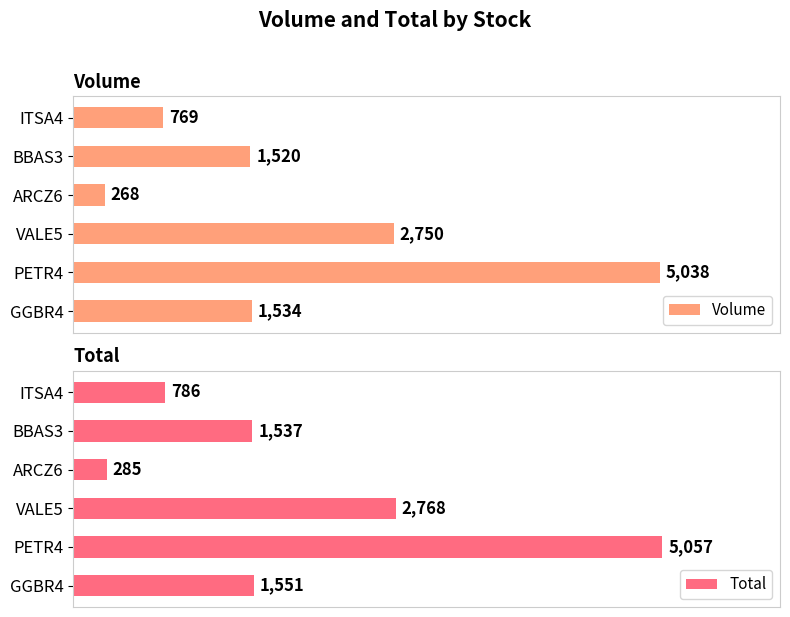

Reading left to right, list all the values displayed in this chart.

Volume: 1534.0	5038.0	2750.0	268.0	1520.0	769.0
Total: 1551.3	5056.5	2767.7	284.9	1537.3	786.1